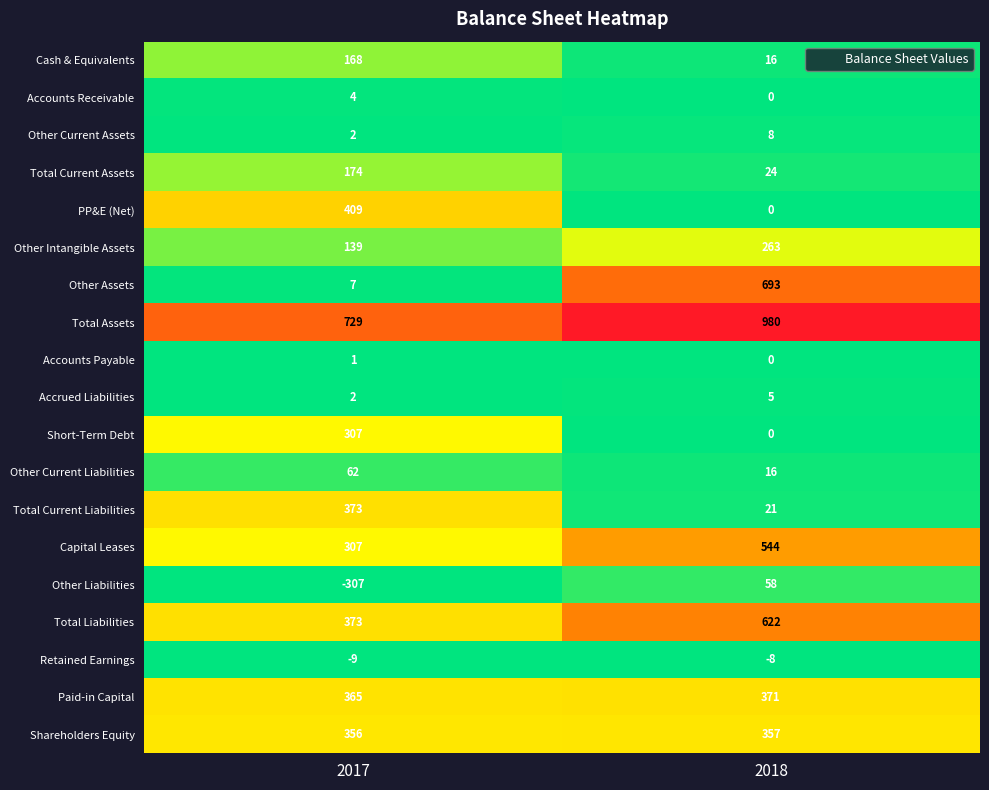

What is the approximate value of Retained Earnings at 2017?

-9